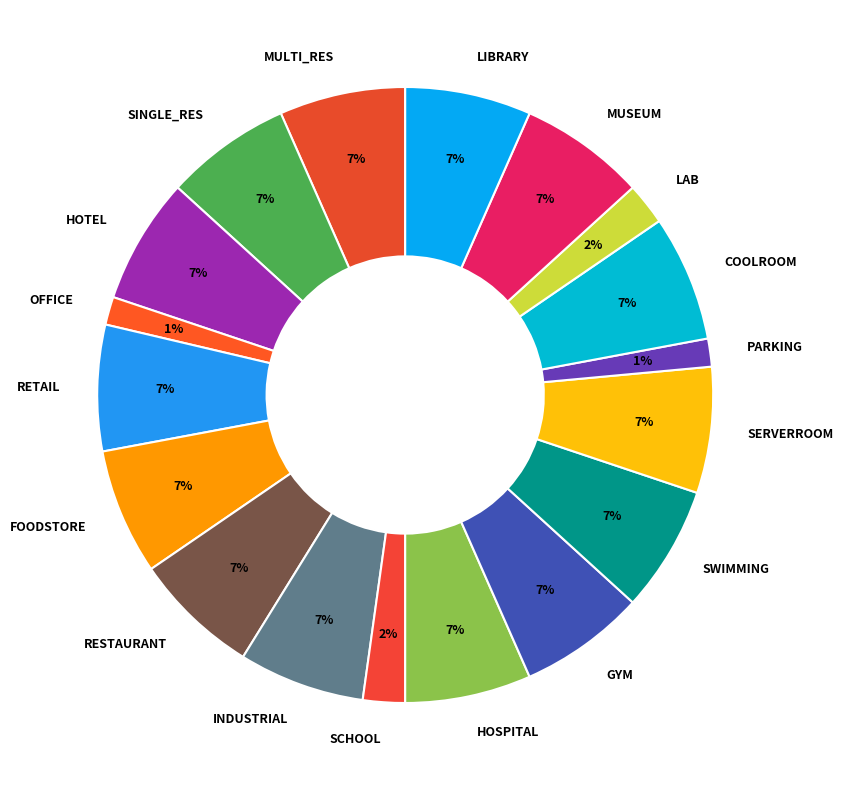

True or false: HOTEL accounts for 21% of the total.

False